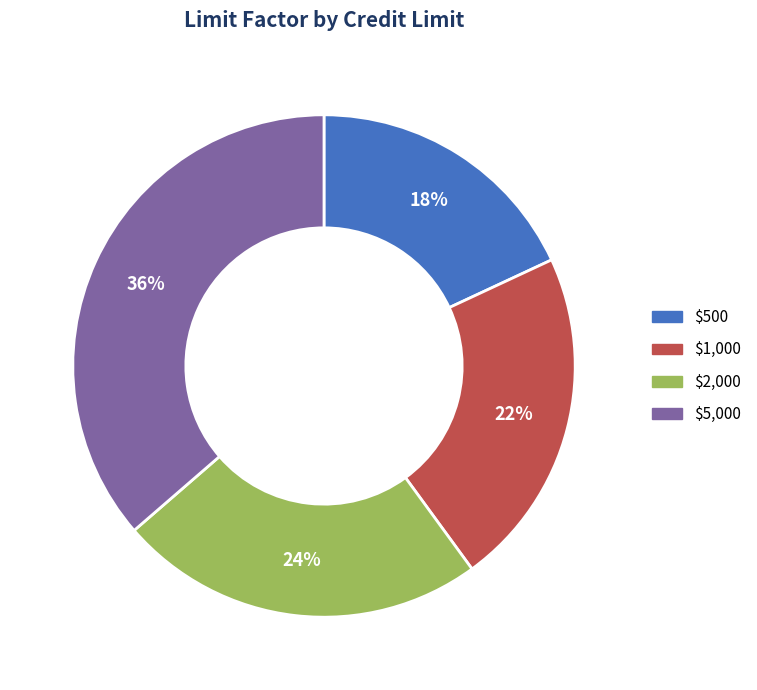

Is $1,000 the majority of the pie?

No